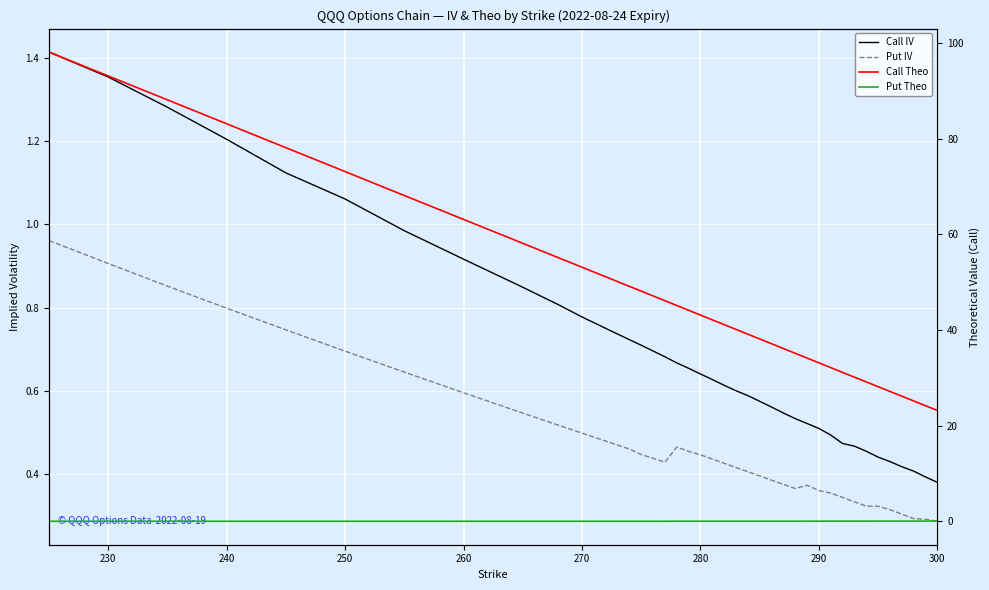

True or false: Put Theo has a value of 0.0 at 36.

False